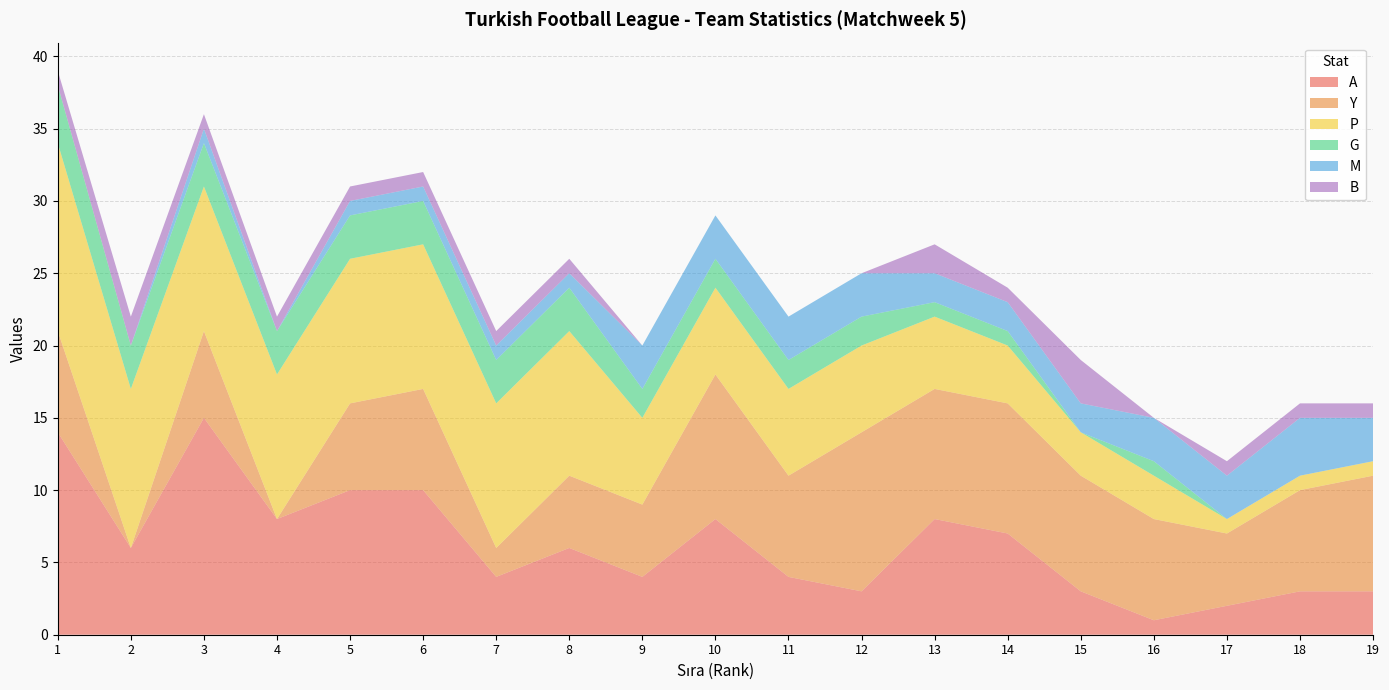

Reading left to right, transcribe all the data shown in this chart.

A: 14	6	15	8	10	10	4	6	4	8	4	3	8	7	3	1	2	3	3
Y: 7	0	6	0	6	7	2	5	5	10	7	11	9	9	8	7	5	7	8
P: 13	11	10	10	10	10	10	10	6	6	6	6	5	4	3	3	1	1	1
G: 4	3	3	3	3	3	3	3	2	2	2	2	1	1	0	1	0	0	0
M: 0	0	1	0	1	1	1	1	3	3	3	3	2	2	2	3	3	4	3
B: 1	2	1	1	1	1	1	1	0	0	0	0	2	1	3	0	1	1	1